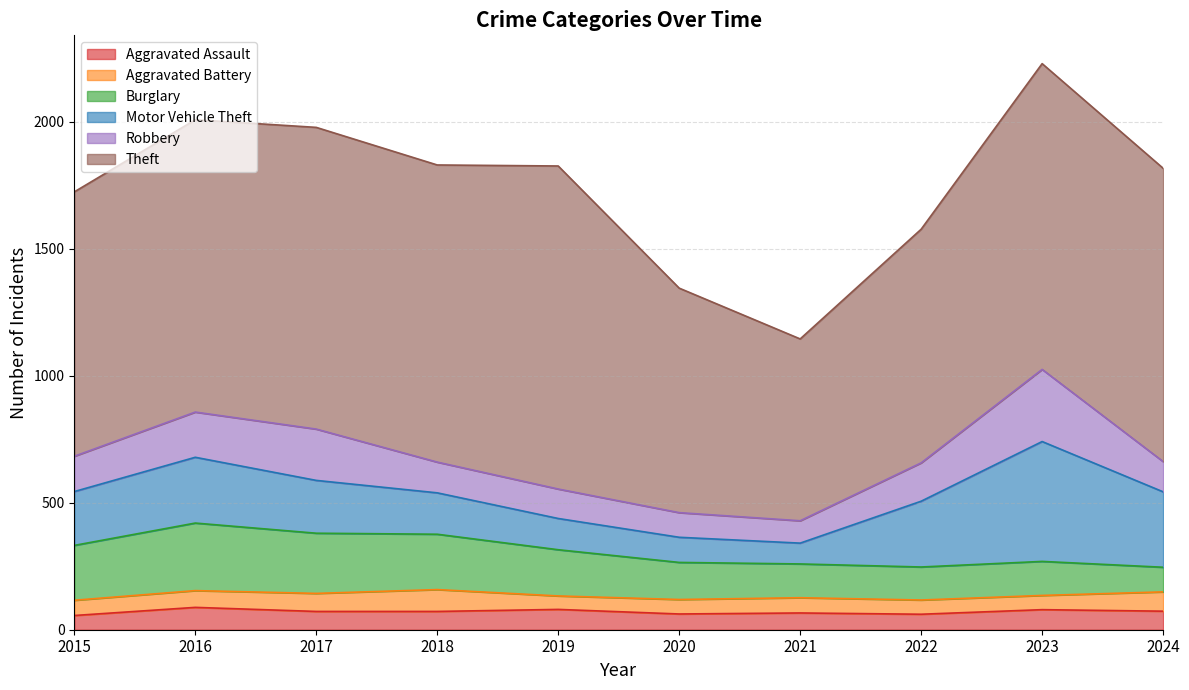

Is it true that Robbery equals 81 at 2015?

False